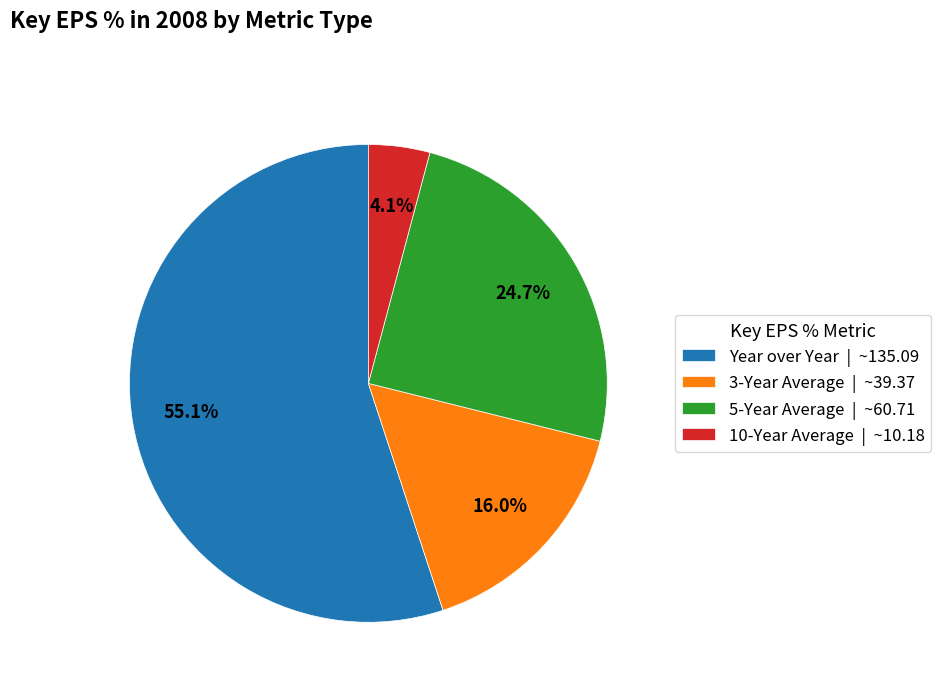

True or false: 5-Year Average accounts for 35% of the total.

False